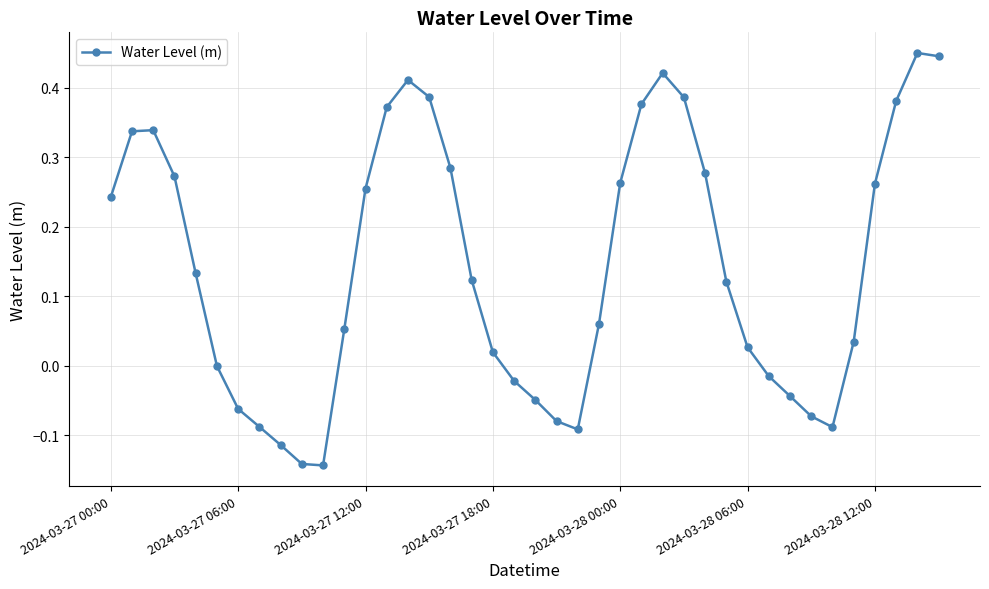

How many interior local valleys (lower than both neighbors) does the data have?

3